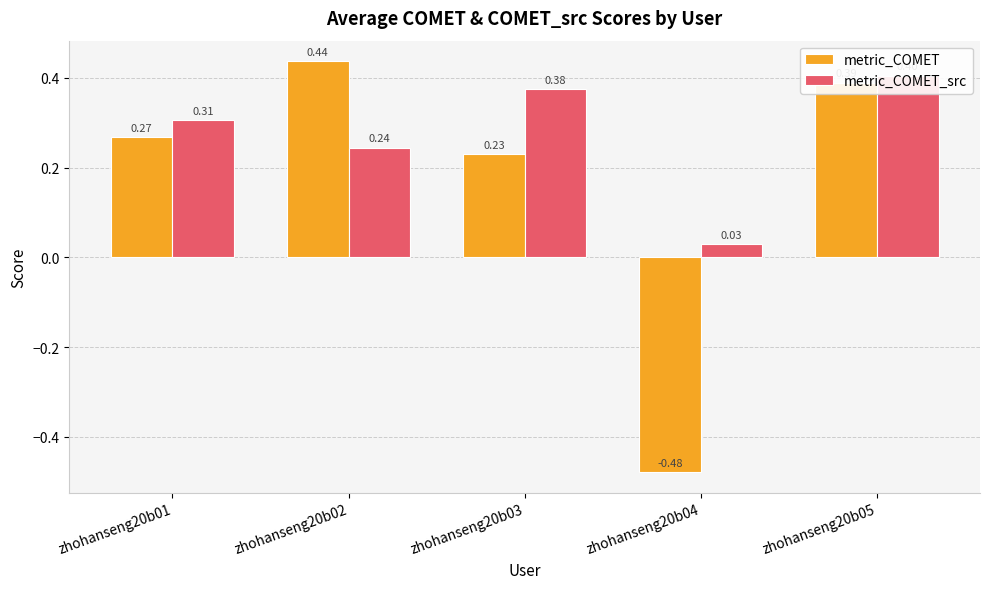

At which label does metric_COMET reach its minimum?

zhohanseng20b04